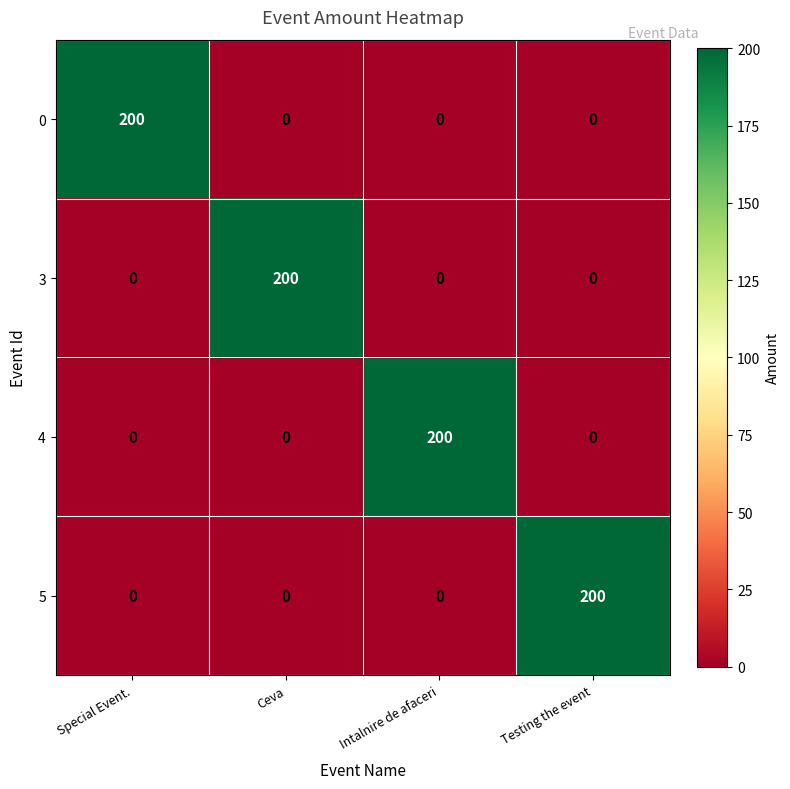

At how many categories does at least one series exceed 56?

4